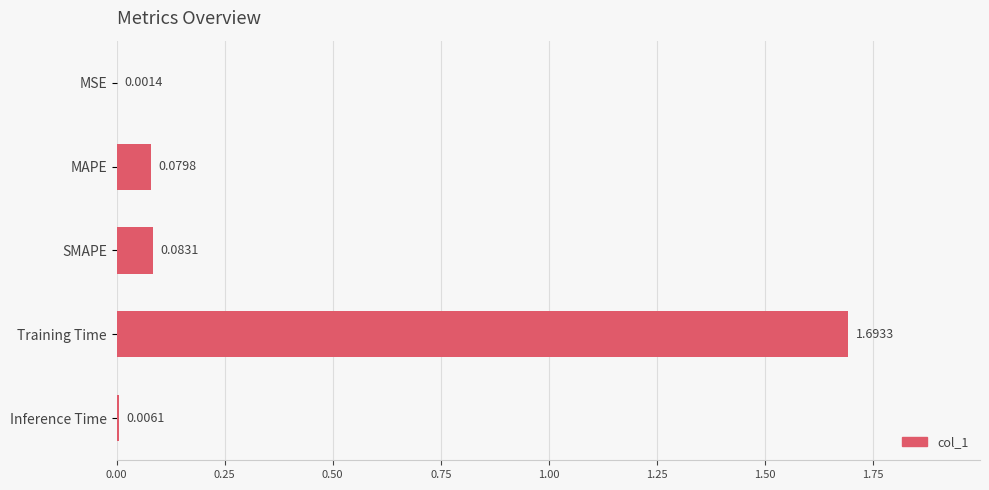

At which category does the chart reach its peak across all series?

Training Time